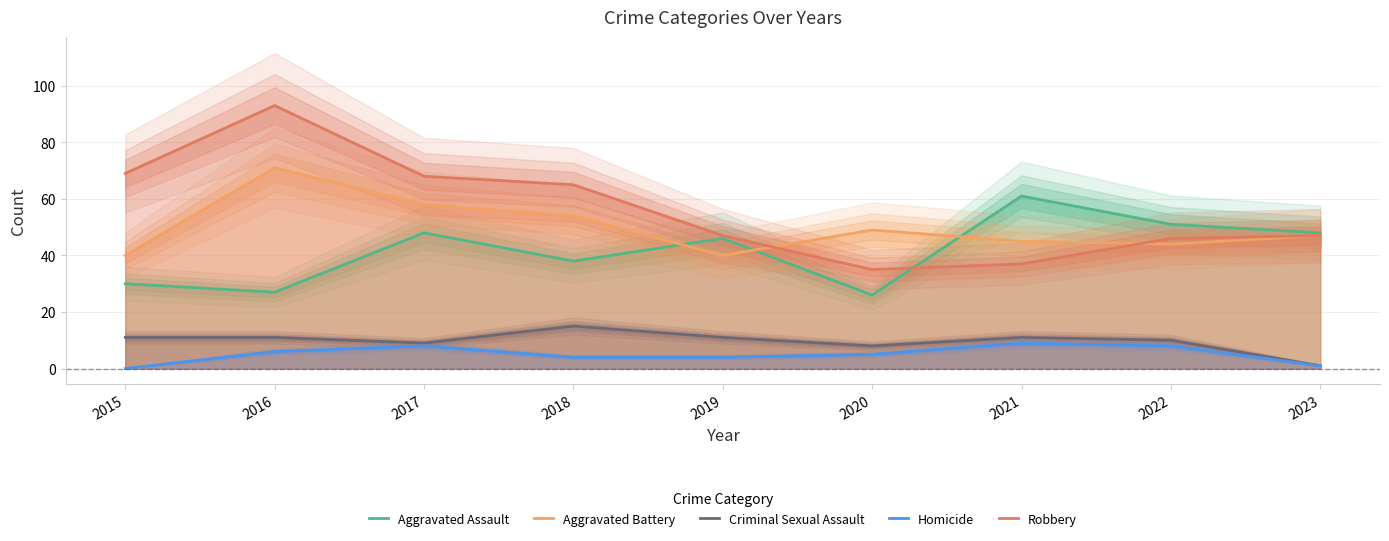

What is the difference between the second highest and second lowest values in the Aggravated Assault series?

24